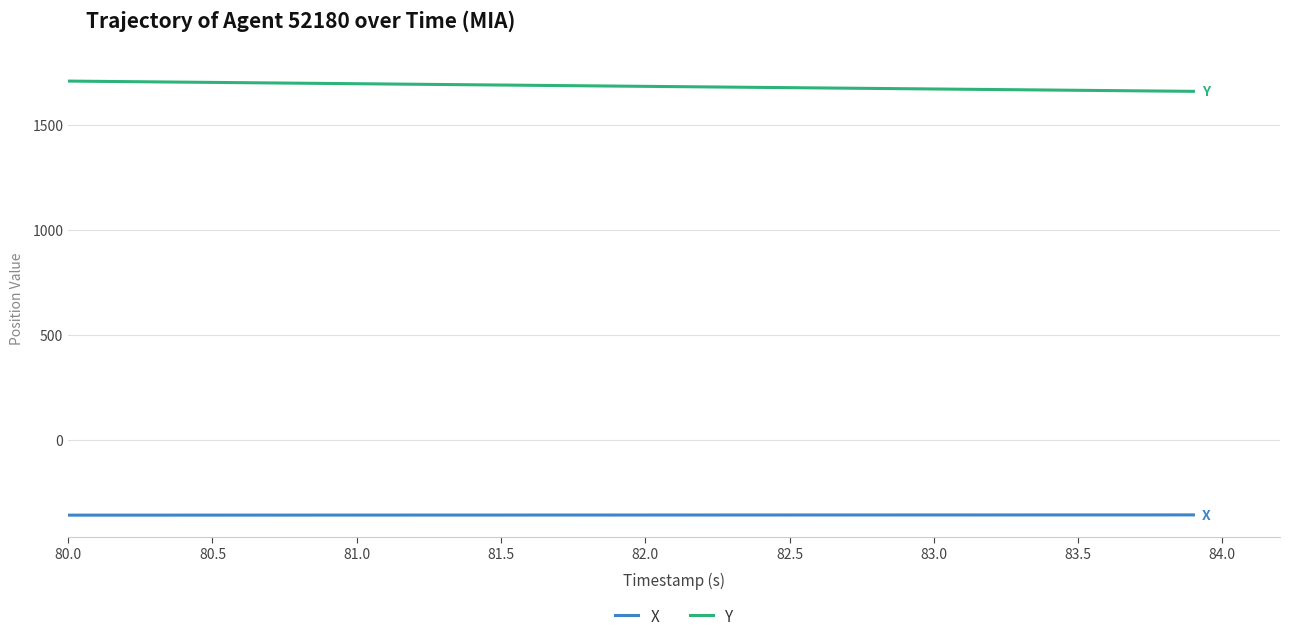

True or false: X and Y intersect in this chart.

False